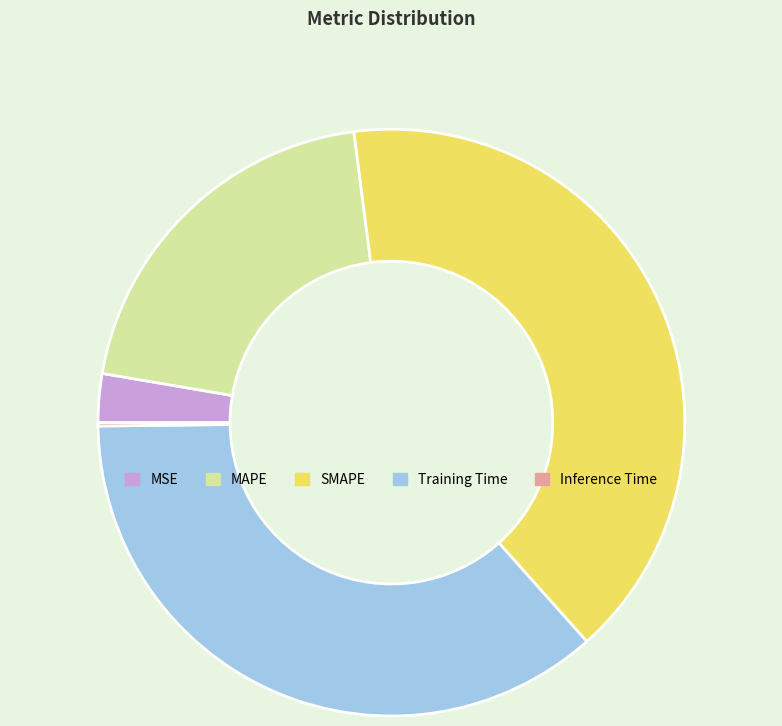

The SMAPE slice represents 34% of the pie. True or false?

False